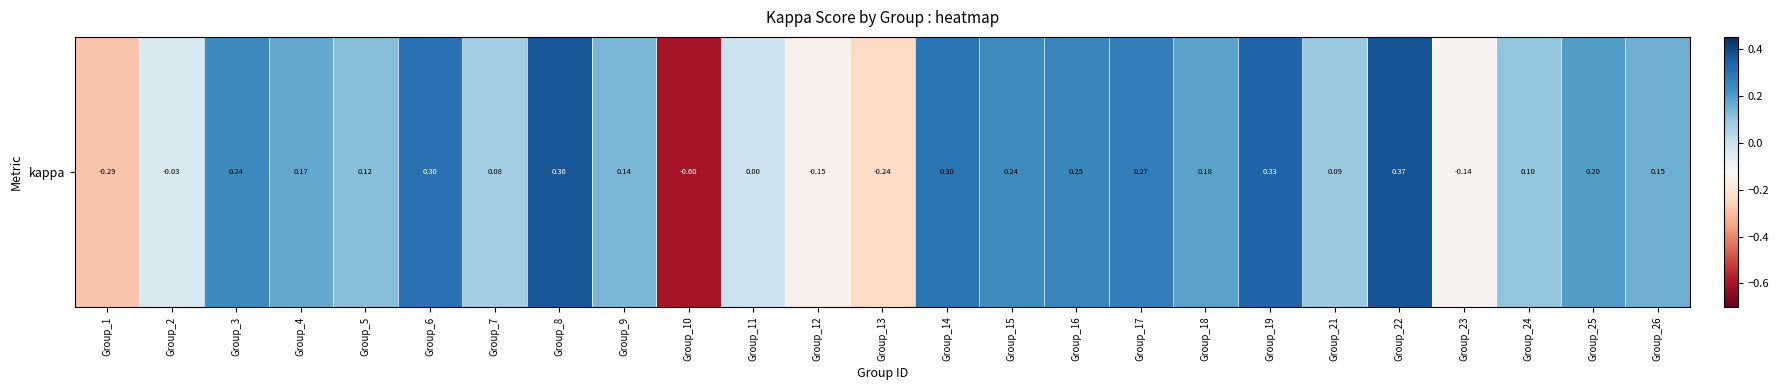

Rank the categories by value from highest to lowest.

Group_22, Group_8, Group_19, Group_6, Group_14, Group_17, Group_16, Group_3, Group_15, Group_25, Group_18, Group_4, Group_26, Group_9, Group_5, Group_24, Group_21, Group_7, Group_11, Group_2, Group_23, Group_12, Group_13, Group_1, Group_10